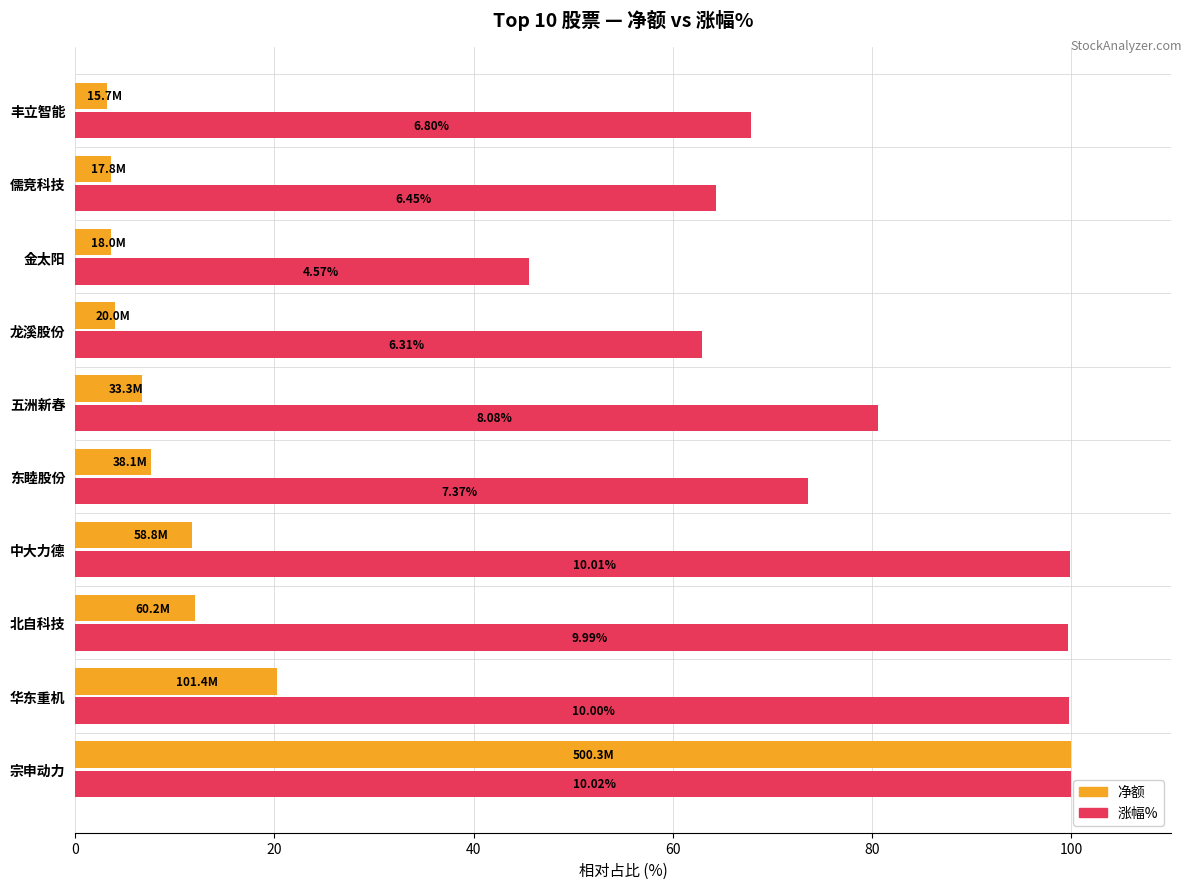

What are all the series names shown in the legend?

净额, 涨幅%